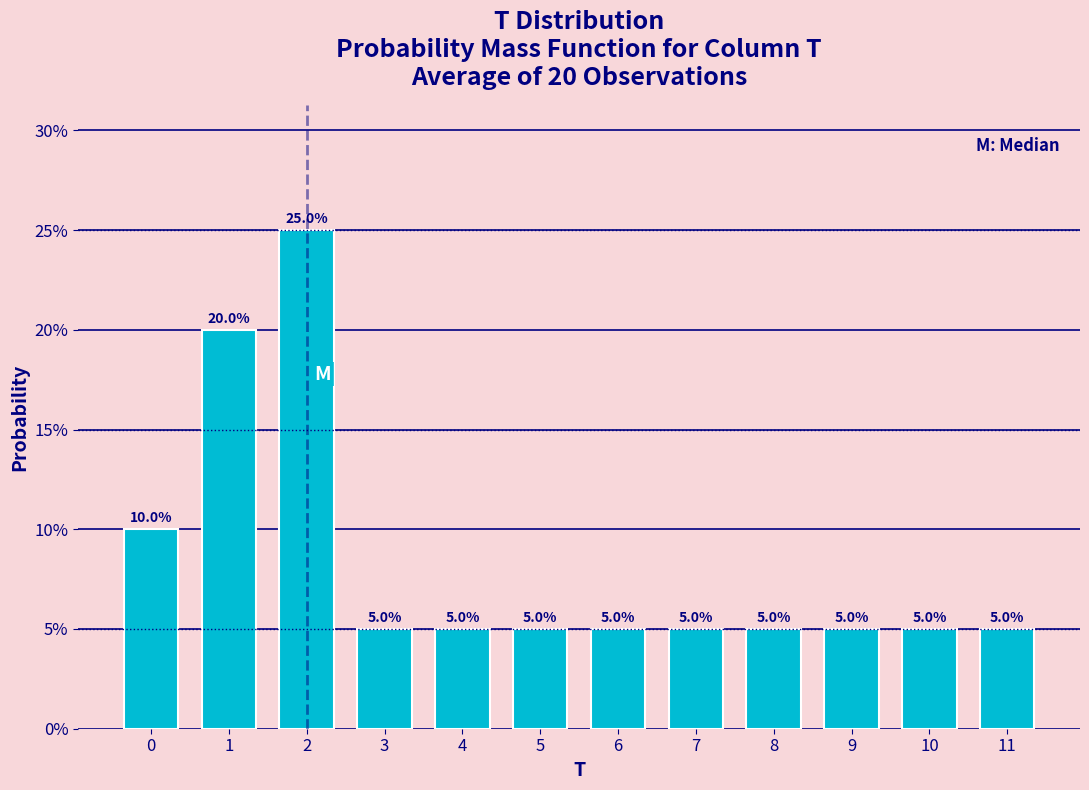

Does the chart contain any negative values?

No